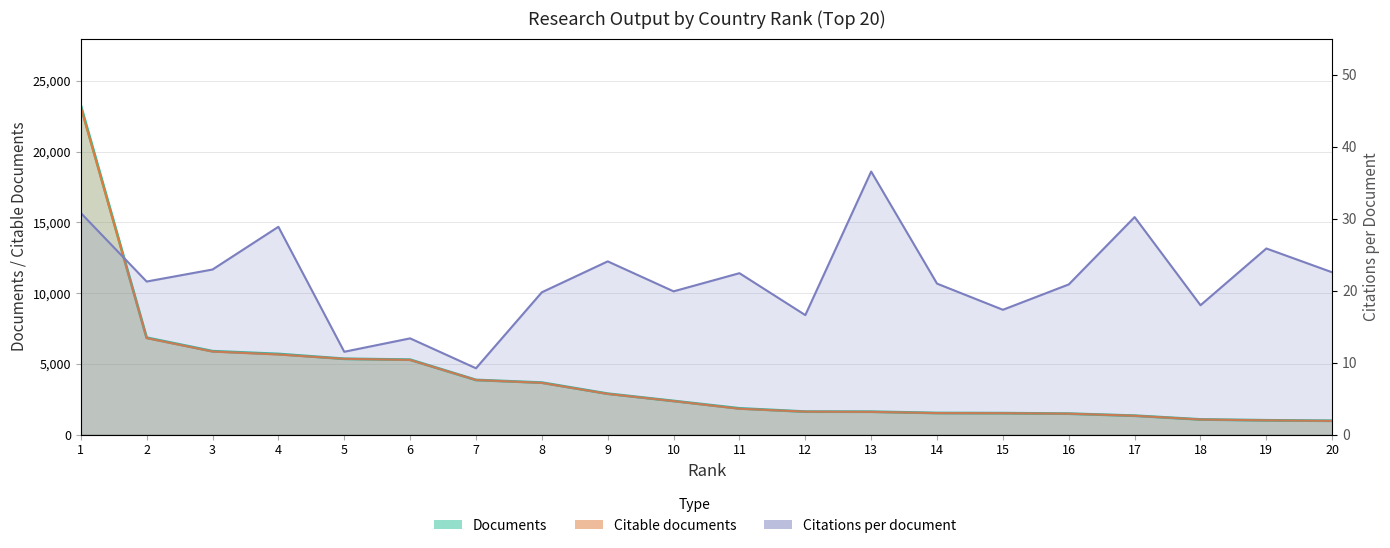

Which series has the largest total across all categories?

Documents